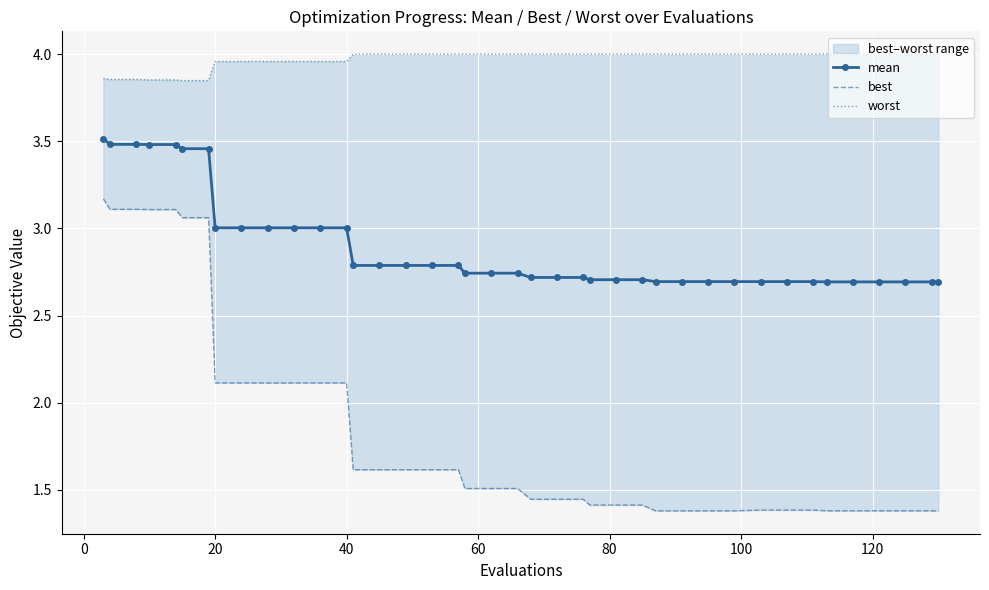

Reading right to left, list all the values displayed in this chart.

mean: 2.7	2.7	2.7	2.7	2.7	2.7	2.7	2.7	2.7	2.7	2.7	2.7	2.7	2.7	2.7	2.7	2.7	2.7	2.7	2.7	2.7	2.7	2.8	2.8	2.8	2.8	2.8	3.0	3.0	3.0	3.0	3.0	3.0	3.5	3.5	3.5	3.5	3.5	3.5	3.5
best: 1.4	1.4	1.4	1.4	1.4	1.4	1.4	1.4	1.4	1.4	1.4	1.4	1.4	1.4	1.4	1.4	1.4	1.4	1.4	1.5	1.5	1.5	1.6	1.6	1.6	1.6	1.6	2.1	2.1	2.1	2.1	2.1	2.1	3.1	3.1	3.1	3.1	3.1	3.1	3.2
worst: 4.0	4.0	4.0	4.0	4.0	4.0	4.0	4.0	4.0	4.0	4.0	4.0	4.0	4.0	4.0	4.0	4.0	4.0	4.0	4.0	4.0	4.0	4.0	4.0	4.0	4.0	4.0	4.0	4.0	4.0	4.0	4.0	4.0	3.8	3.8	3.9	3.9	3.9	3.9	3.9